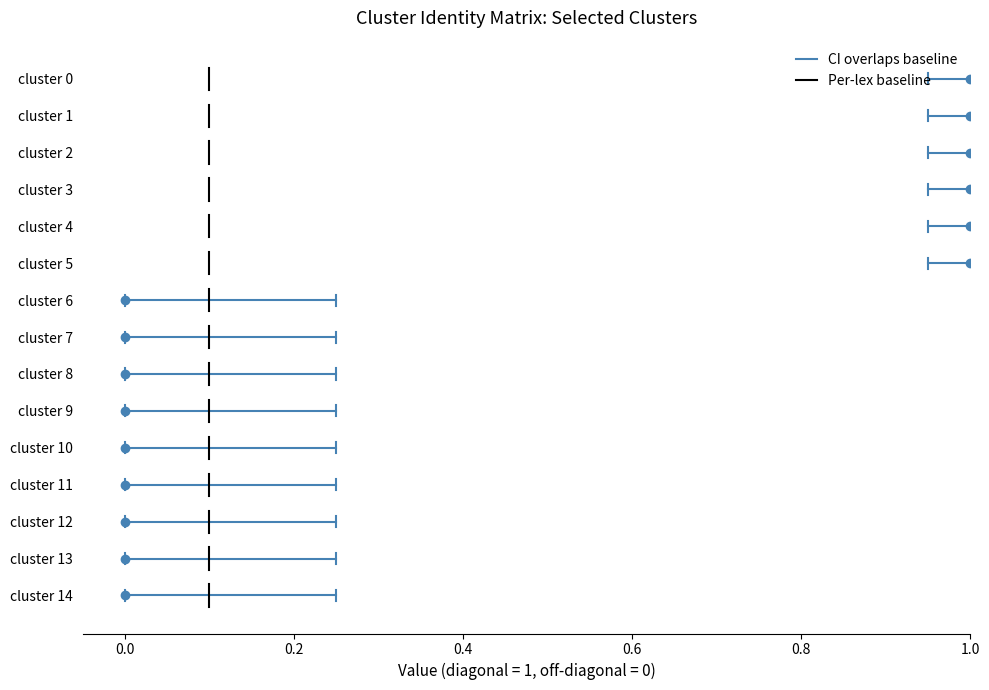

True or false: Per-lex baseline has a value of 5.3 at 0.0.

False